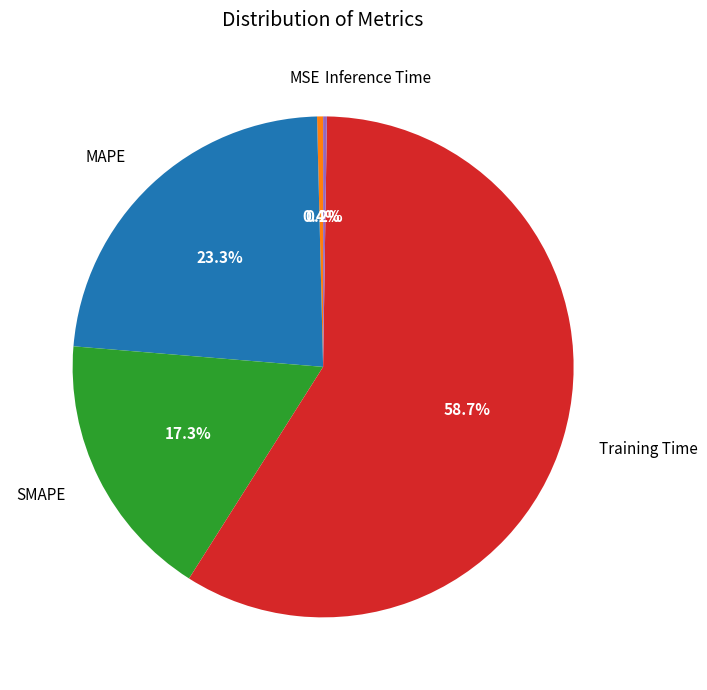

What is the largest slice in the pie chart?

Training Time